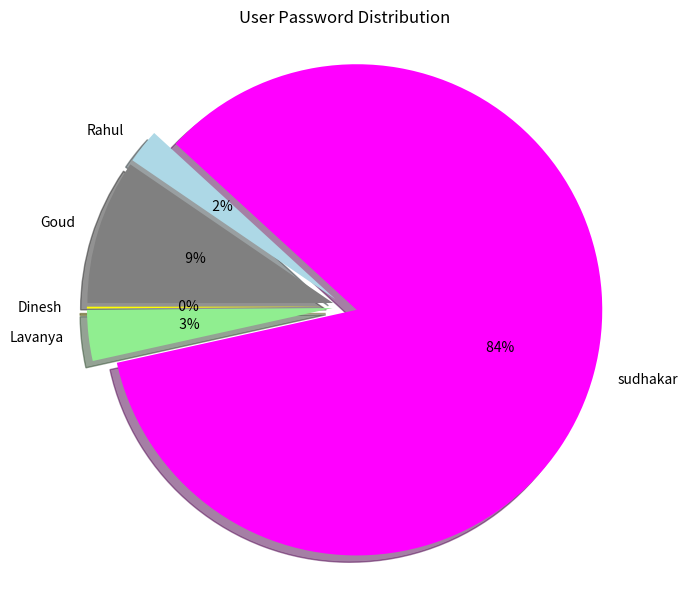

To the nearest percent, what percentage of the pie is Rahul?

2%